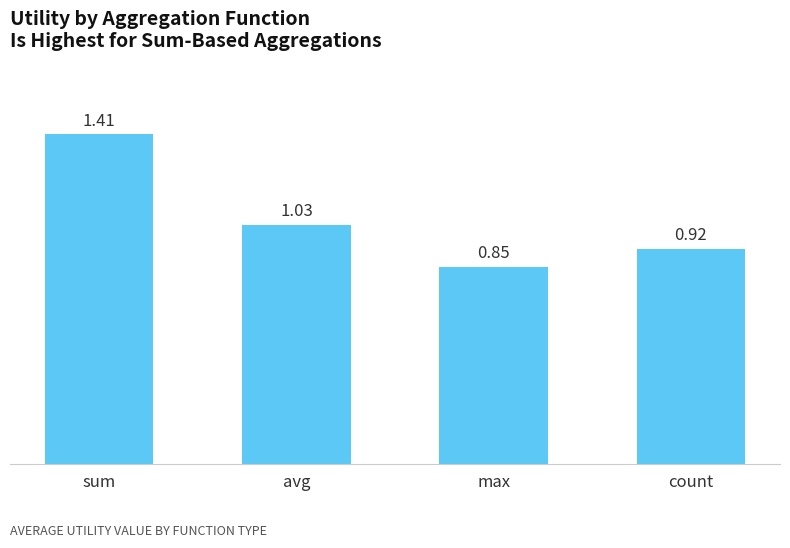

At which category does the chart reach its peak across all series?

sum